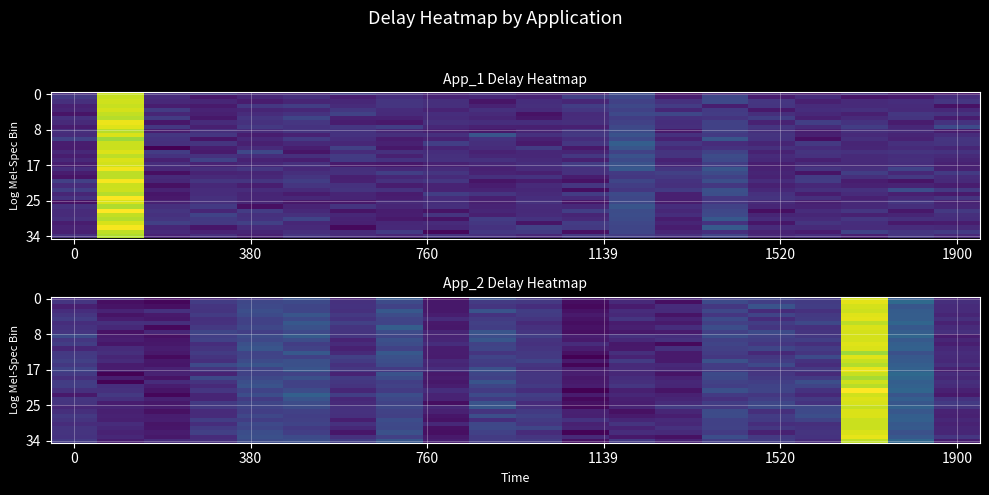

What is the total value across all series at 16?

16.6